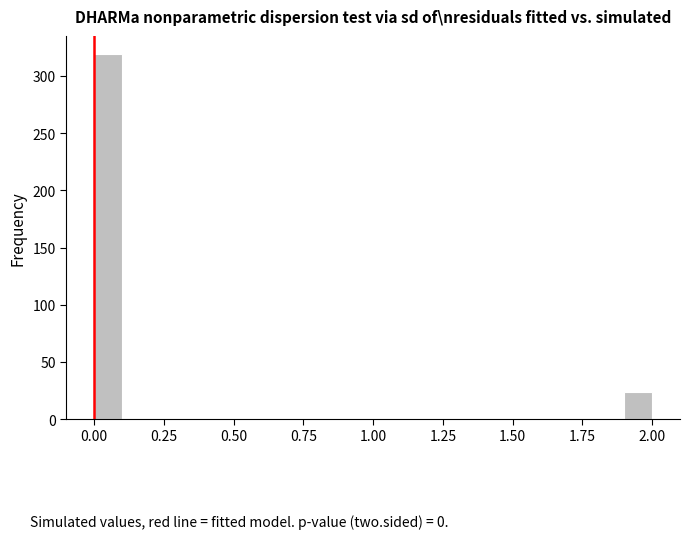

Around what value on the x-axis is the tallest bar? Give the approximate position of its centre, as read against the axis.

0.05